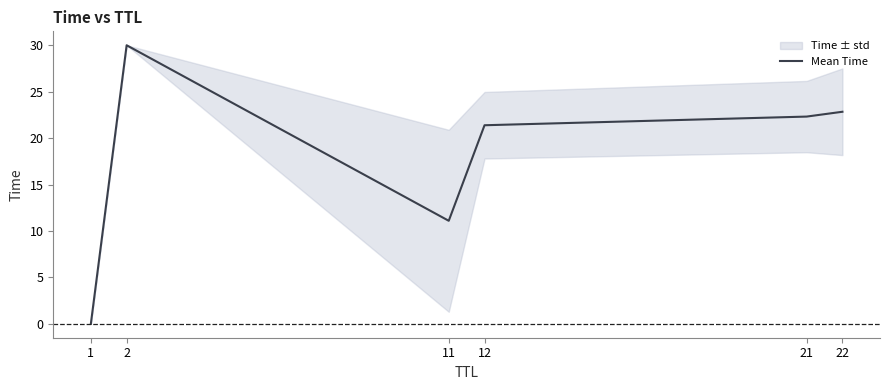

Does the chart display data point markers on the line(s)?

No